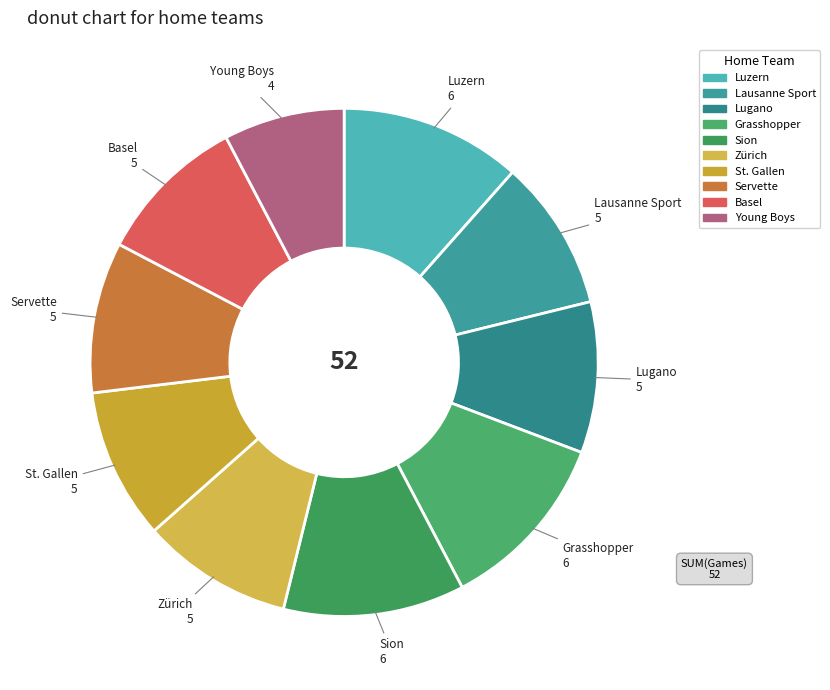

The Grasshopper slice represents 19% of the pie. True or false?

False